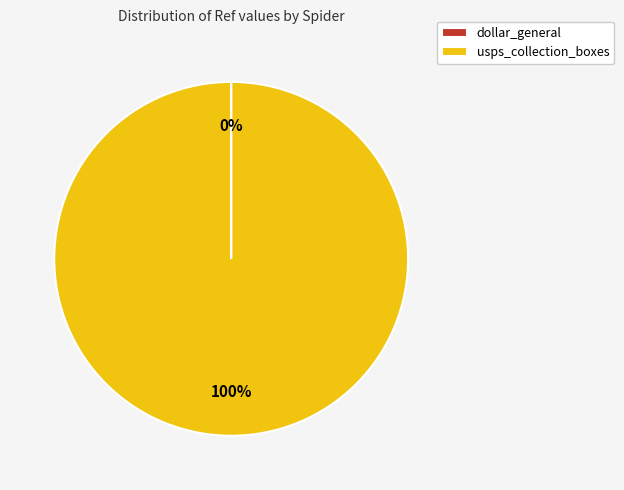

What is the largest slice in the pie chart?

usps_collection_boxes